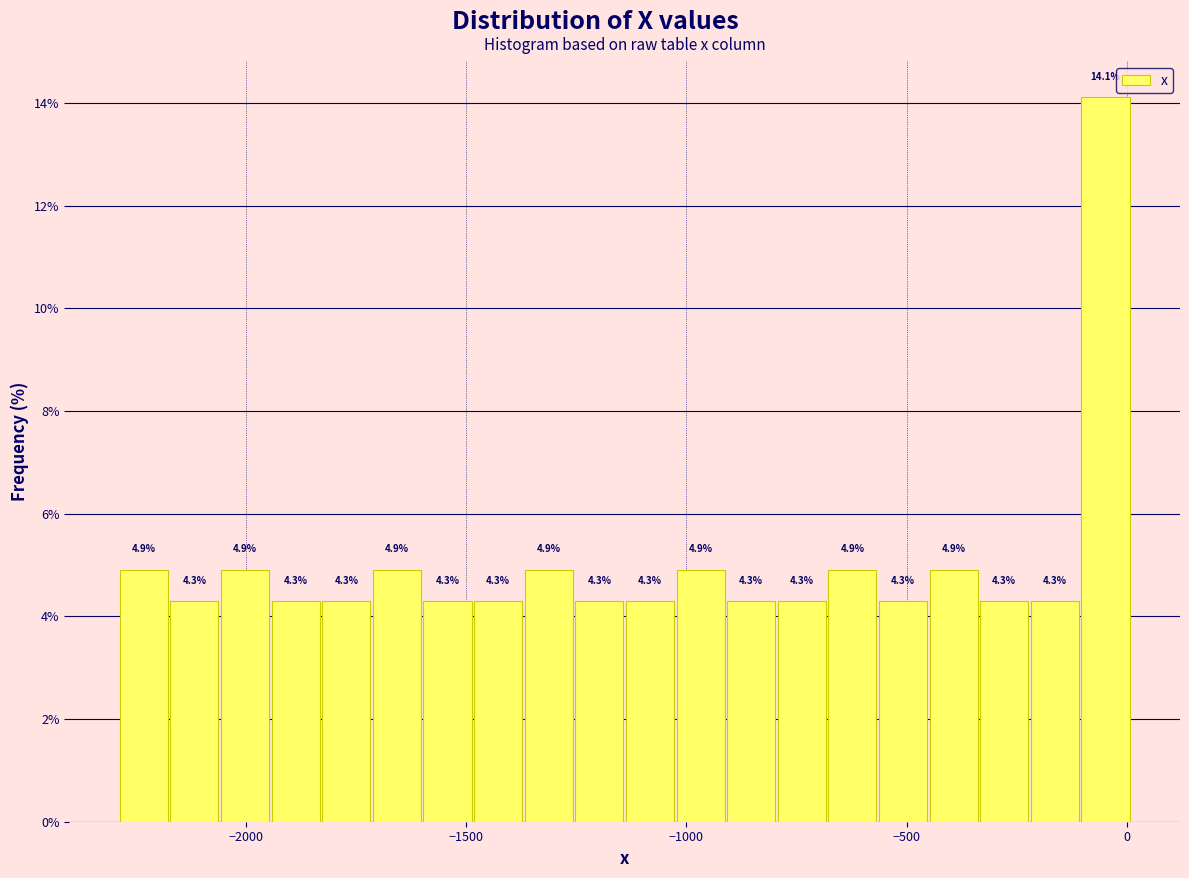

Around what value on the x-axis is the tallest bar? Give the approximate position of its centre, as read against the axis.

-50